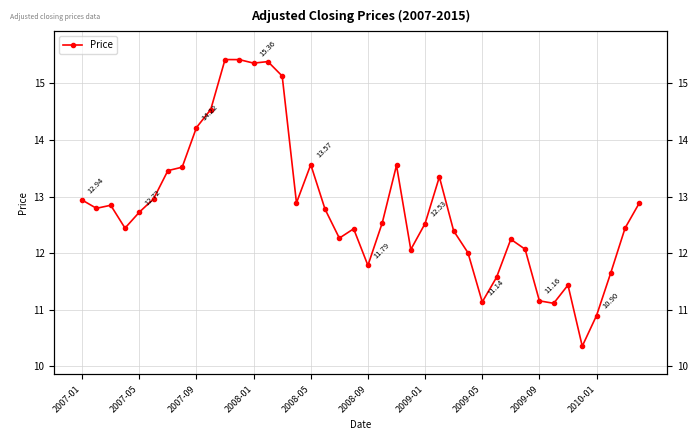

Reading left to right, extract all data points from this chart.

12.9	12.8	12.8	12.4	12.7	13.0	13.5	13.5	14.2	14.5	15.4	15.4	15.4	15.4	15.1	12.9	13.6	12.8	12.3	12.4	11.8	12.5	13.6	12.1	12.5	13.3	12.4	12.0	11.1	11.6	12.2	12.1	11.2	11.1	11.4	10.4	10.9	11.7	12.4	12.9